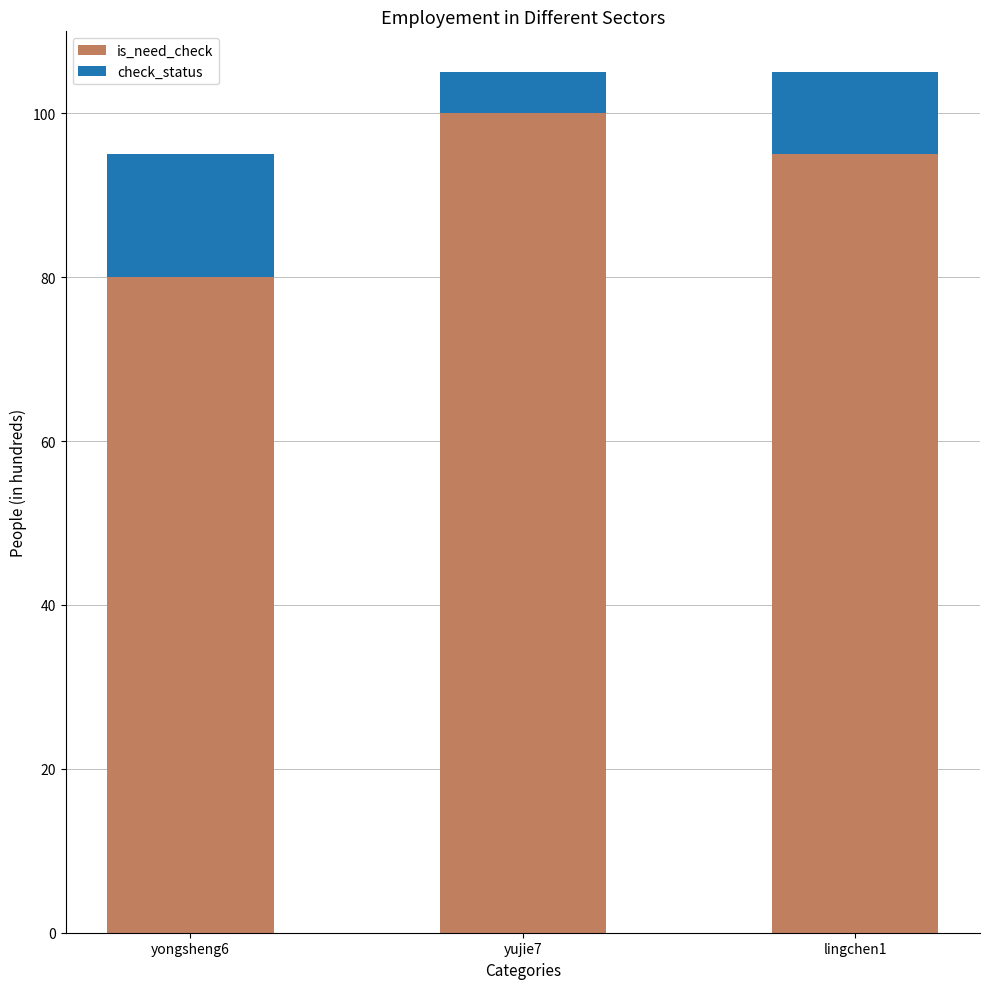

Reading left to right, what are the values for is_need_check?

yongsheng6=80	yujie7=100	lingchen1=95